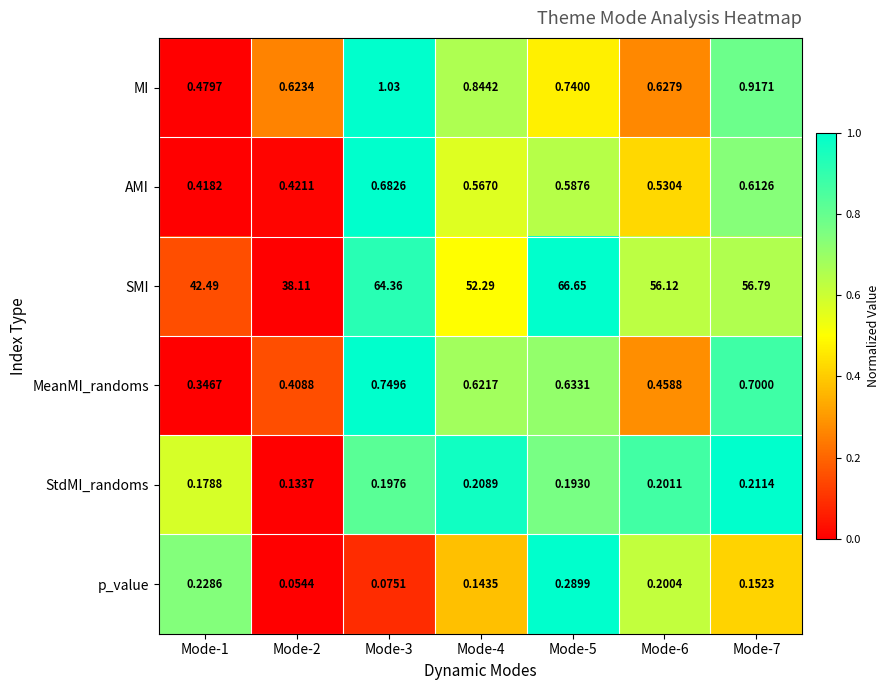

Rank the series by their maximum value, from highest to lowest.

SMI, MI, MeanMI_randoms, AMI, p_value, StdMI_randoms